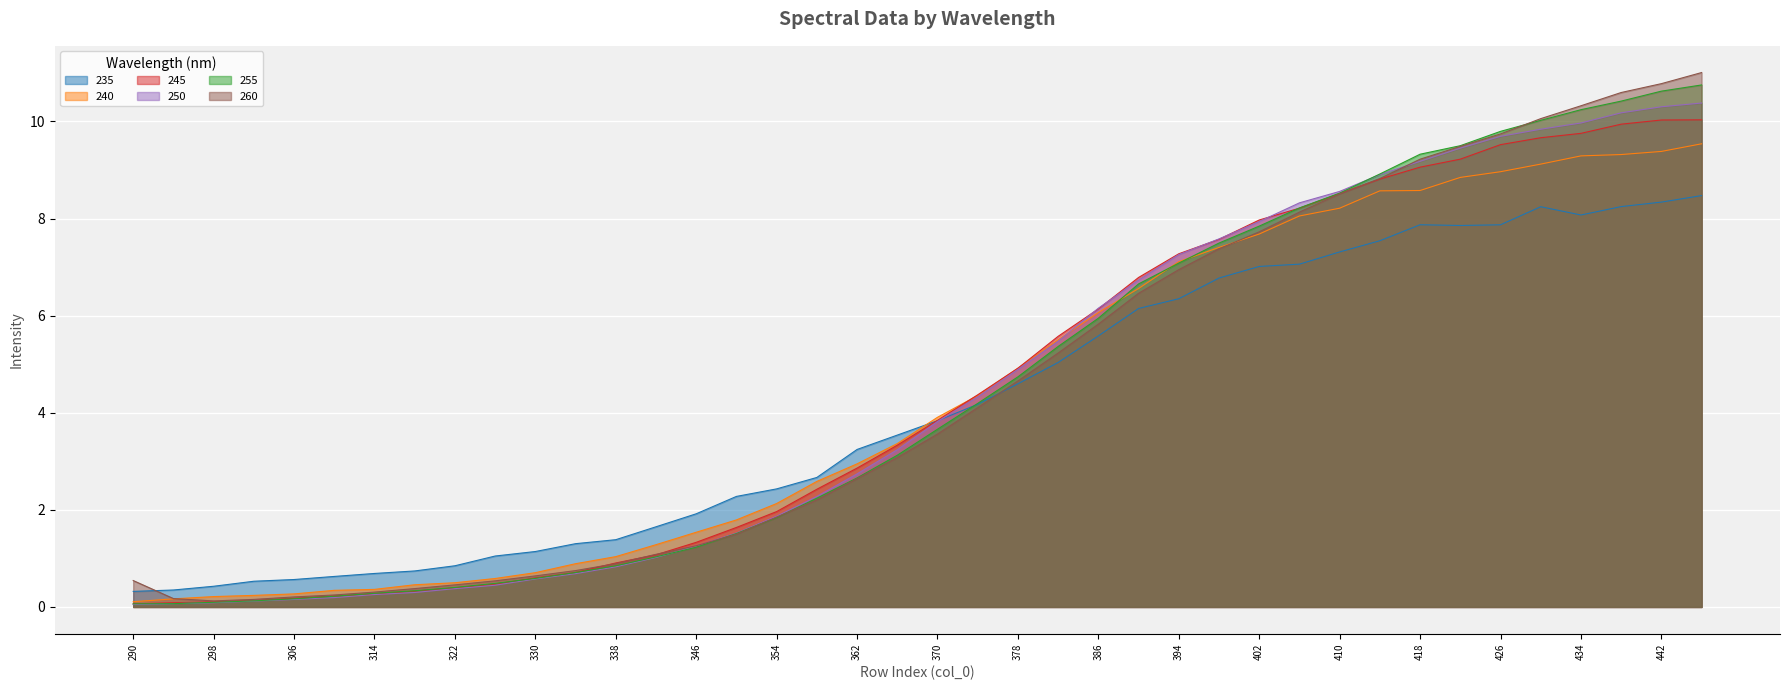

What is the sum of the 260 values at 362 and 302?

2.8